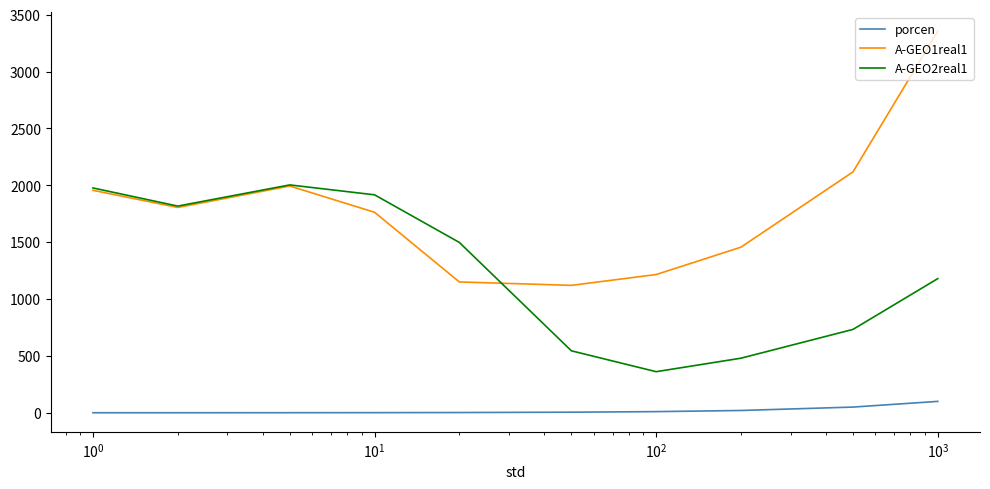

What is the lowest value of the porcen series?

0.1